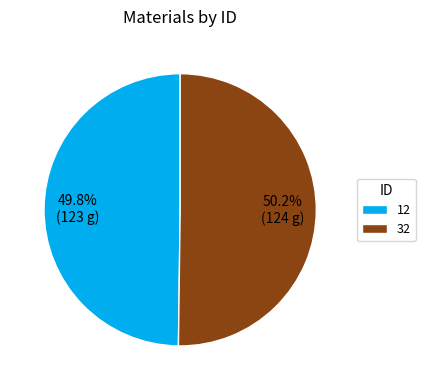

What is the total percentage of 32 and 12?

100.0%